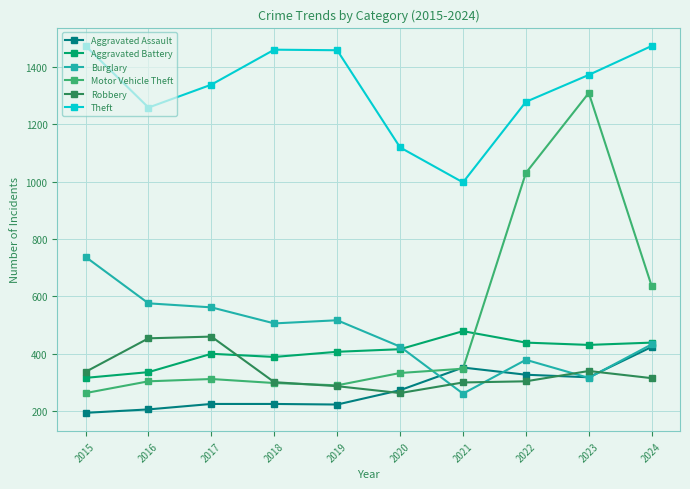

Between which two adjacent categories do Motor Vehicle Theft and Aggravated Battery first intersect?

2021 and 2022